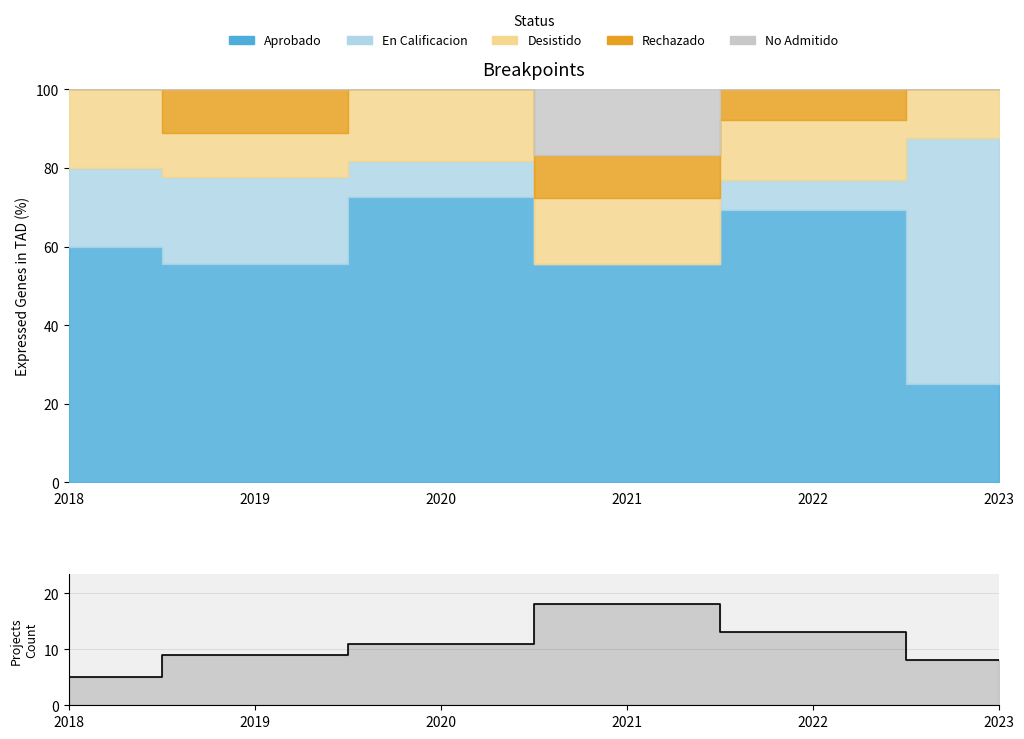

What is the average value?

11